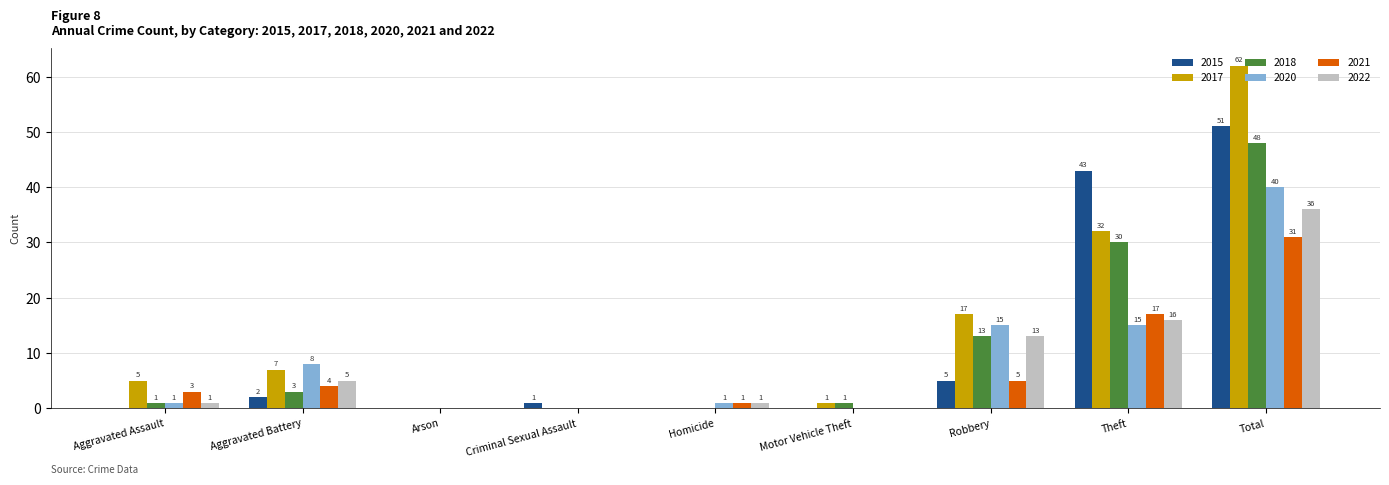

How many positive values does the 2018 series have?

6